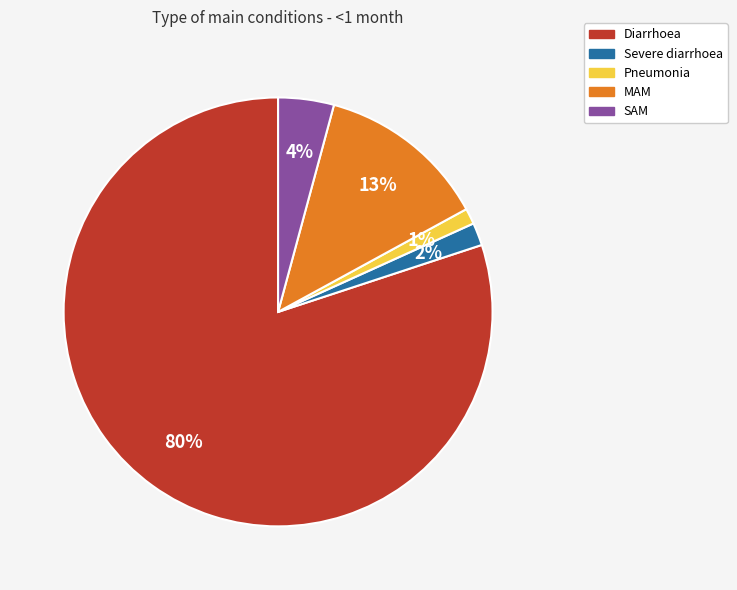

Does any single category account for the majority?

Yes